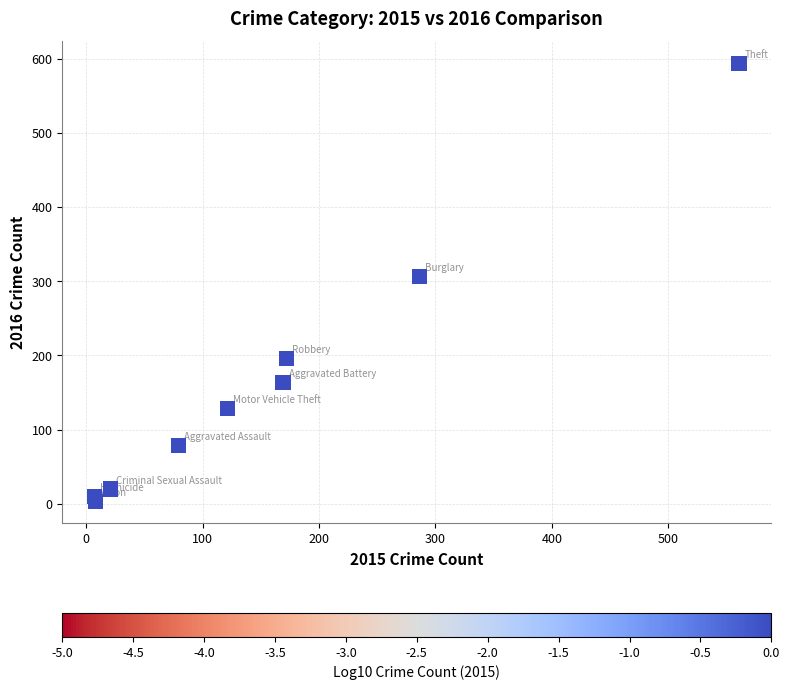

What Y value in the scatter plot is closest to 298?

307